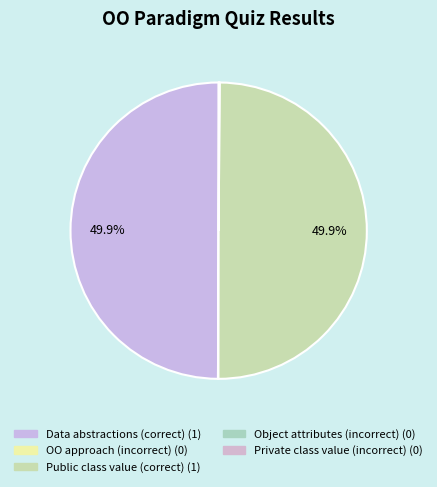

Rank the categories by value from highest to lowest.

In OO paradigm, data abstractions, If you change public class value, OO is an approach to solve problems, The attributes of an object, If you change private class value